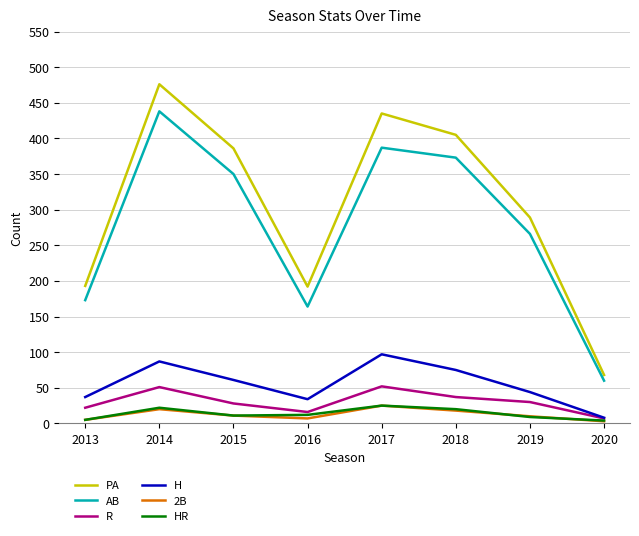

In AB, how many points are higher than both neighbors (excluding endpoints)?

2